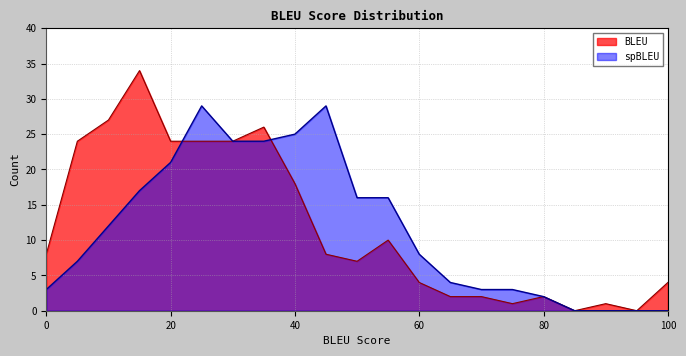

What is the spread (max minus min) of values at 10?

15